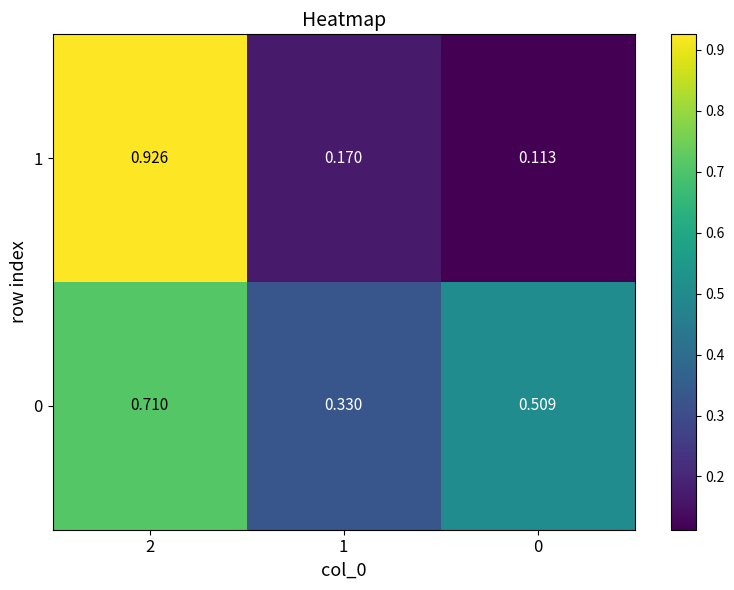

Rank the series by their average value, from lowest to highest.

1, 0